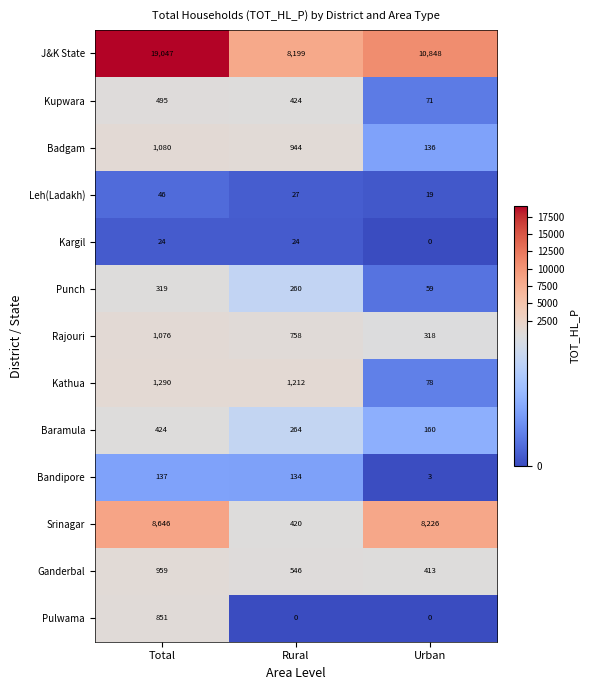

True or false: Rajouri has a value of 1628 at Total.

False